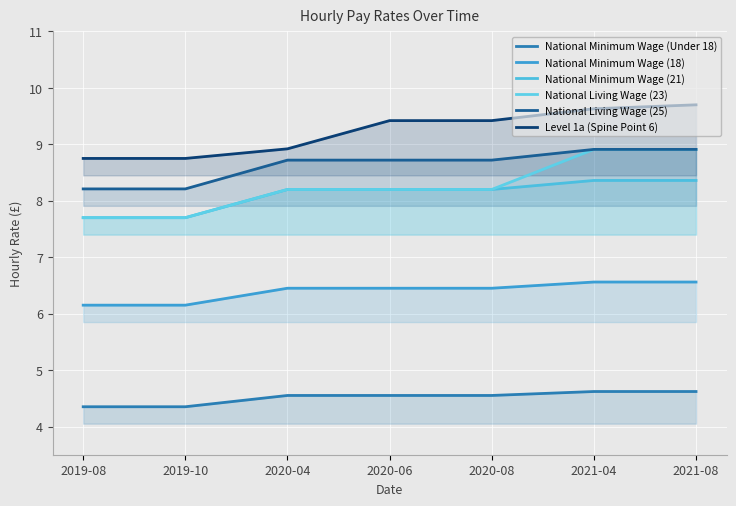

What is the average value of the National Living Wage (23) series?

8.3